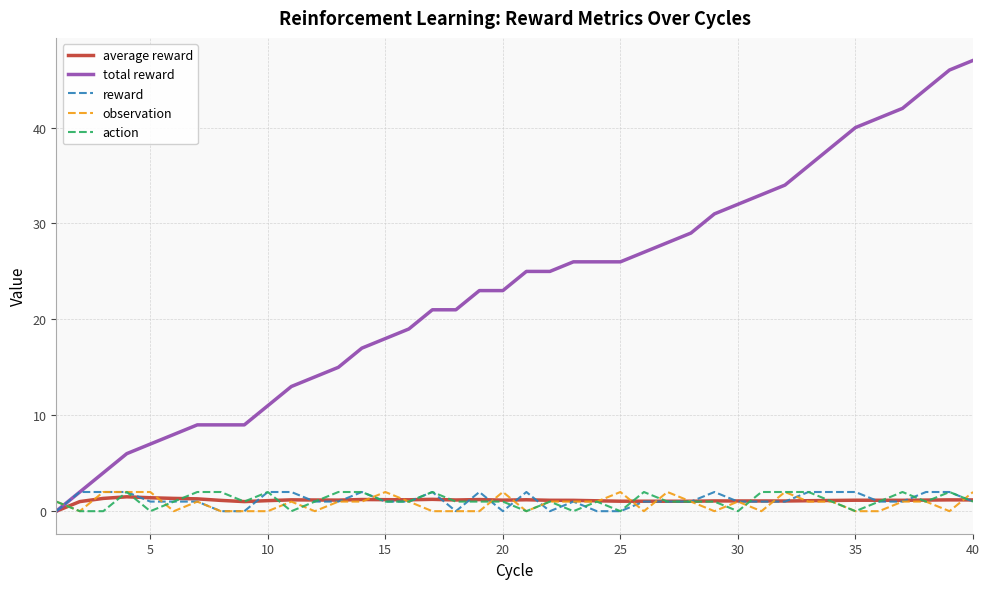

What is the greatest value displayed?

47.0